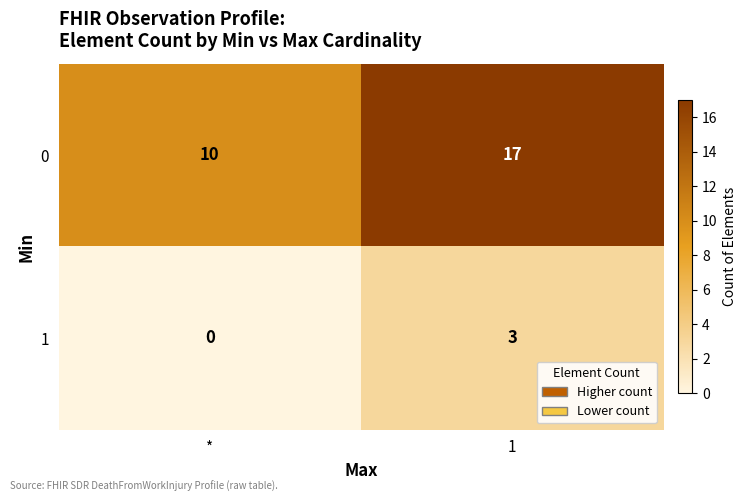

Rank the series by their average value, from lowest to highest.

1, 0